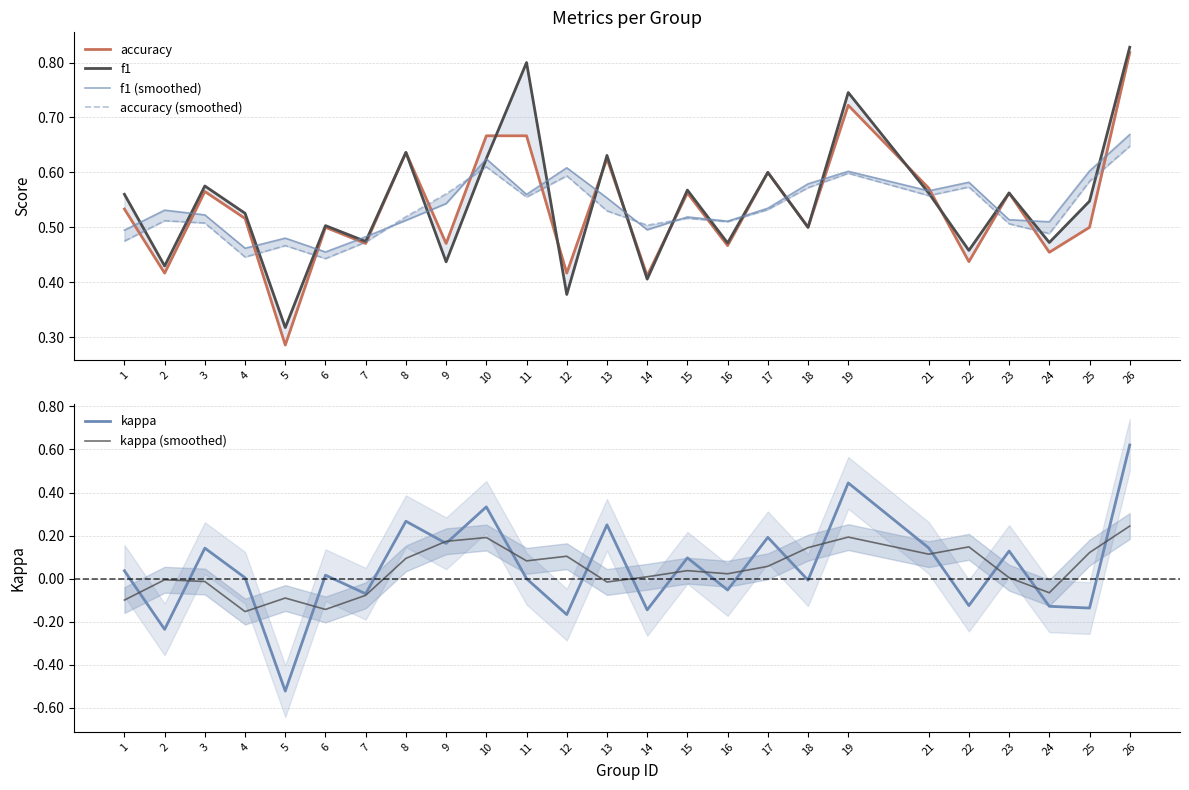

List the labels in order of accuracy (smoothed) value, smallest first.

6, 4, 5, 7, 1, 24, 14, 23, 3, 16, 2, 15, 8, 13, 17, 11, 21, 9, 18, 22, 25, 12, 19, 10, 26